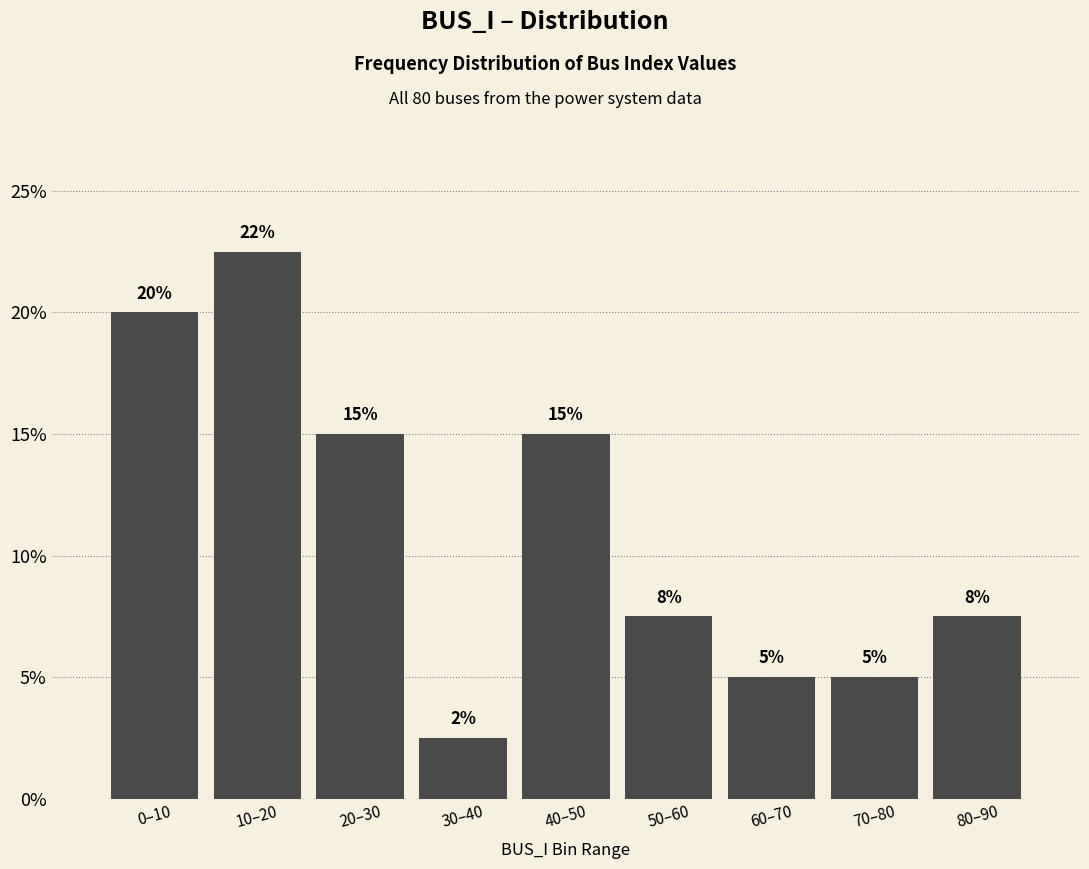

True or false: the data shows 20.0 at 0–10.

True